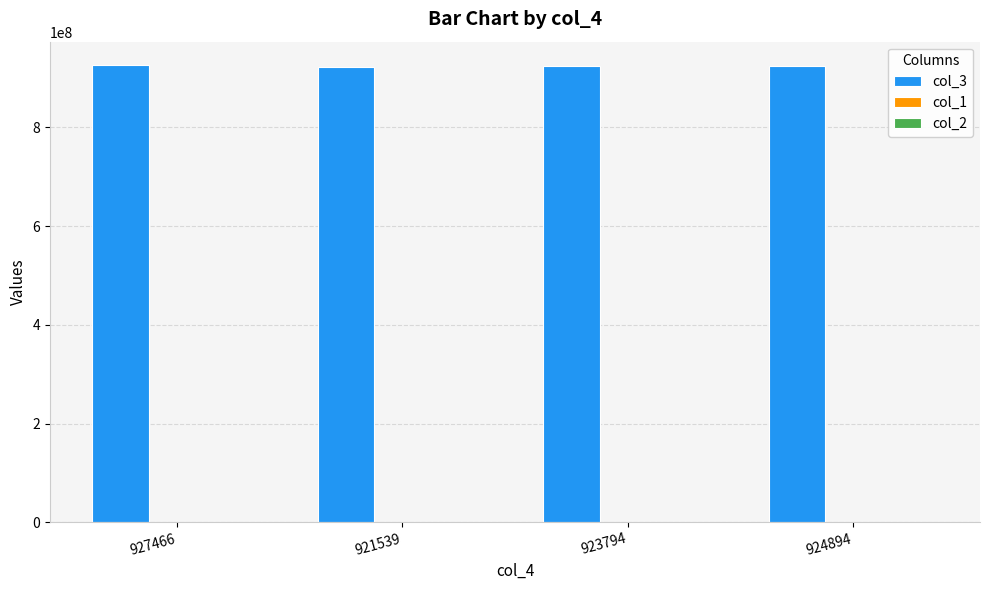

What is the spread (max minus min) of values at 923794?

923794931